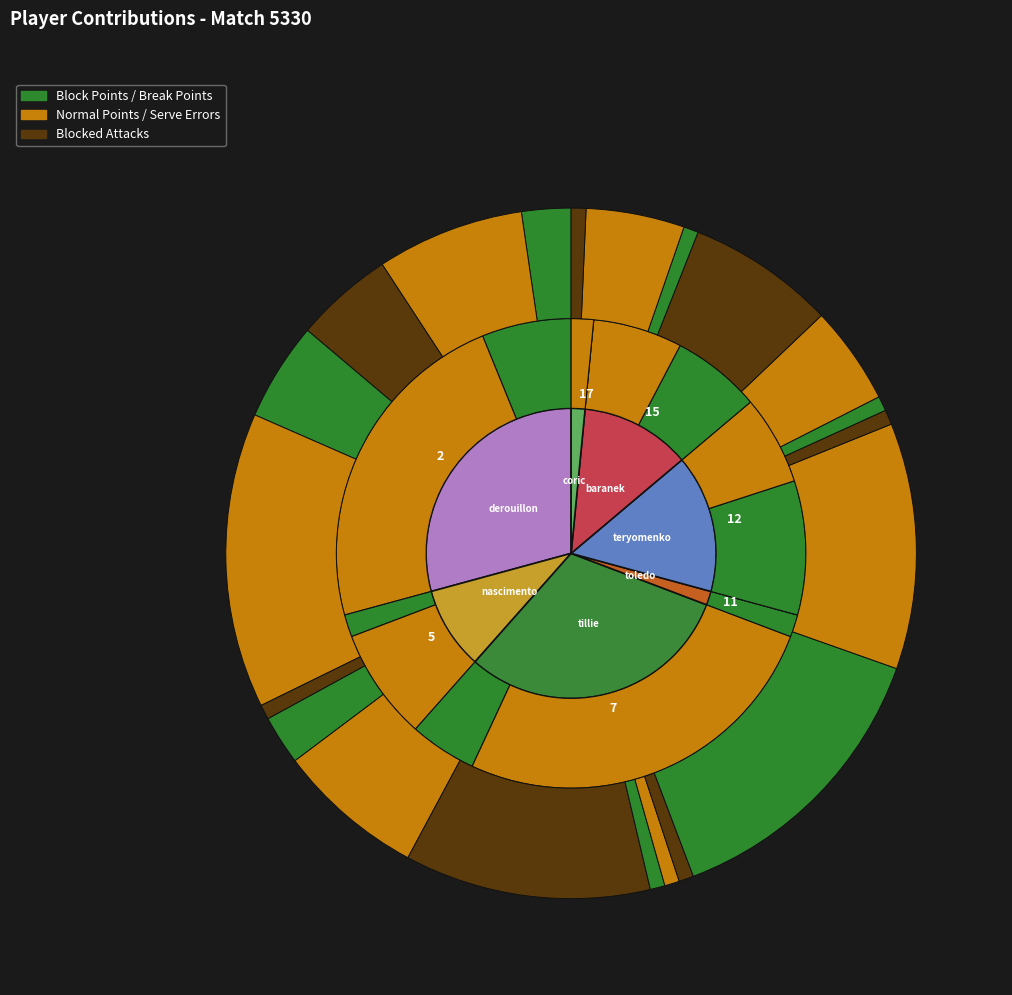

To the nearest percent, what is the average slice percentage?

14%